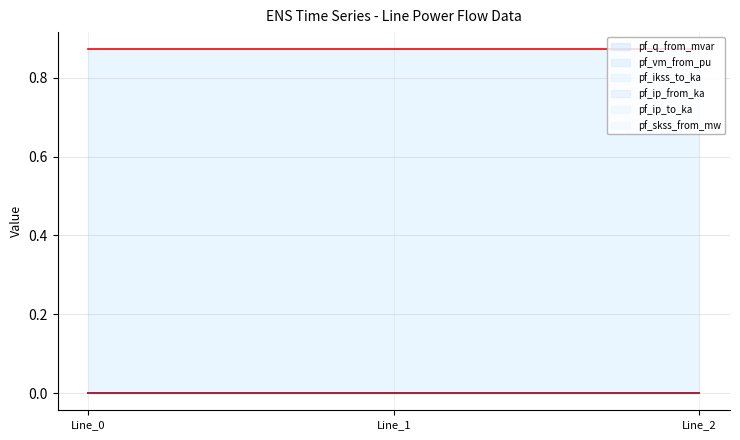

Is it true that pf_ikss_to_ka equals 0.0 at Line_0?

True